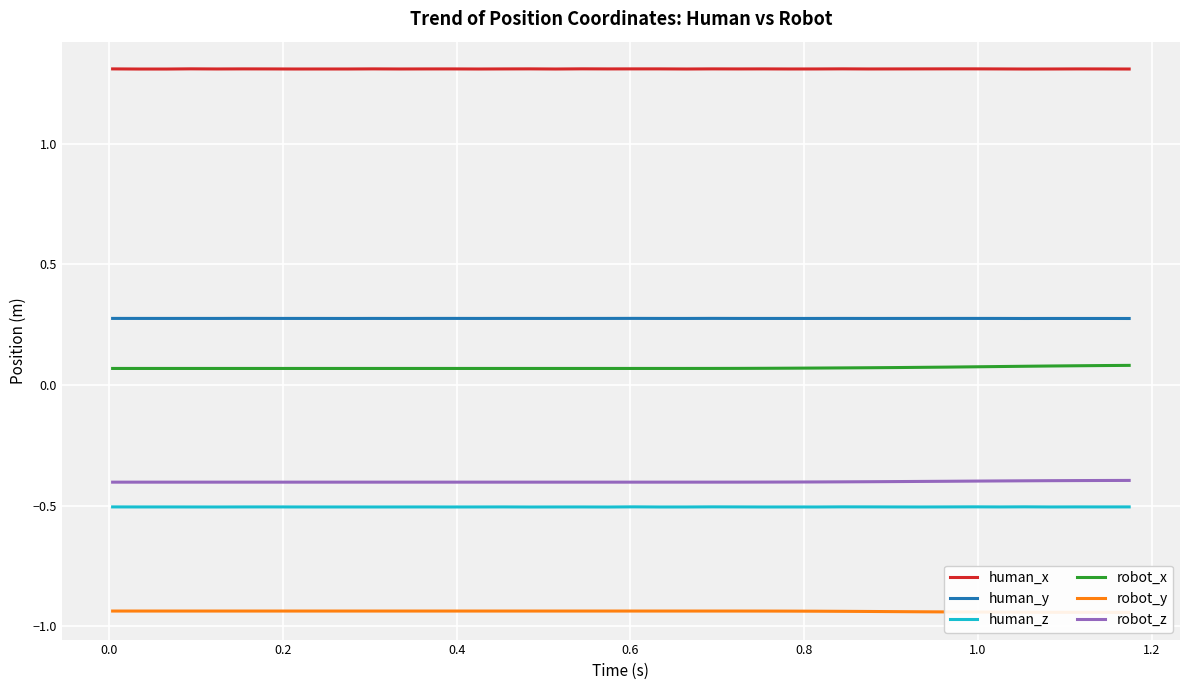

True or false: human_x and human_y cross at least once.

False